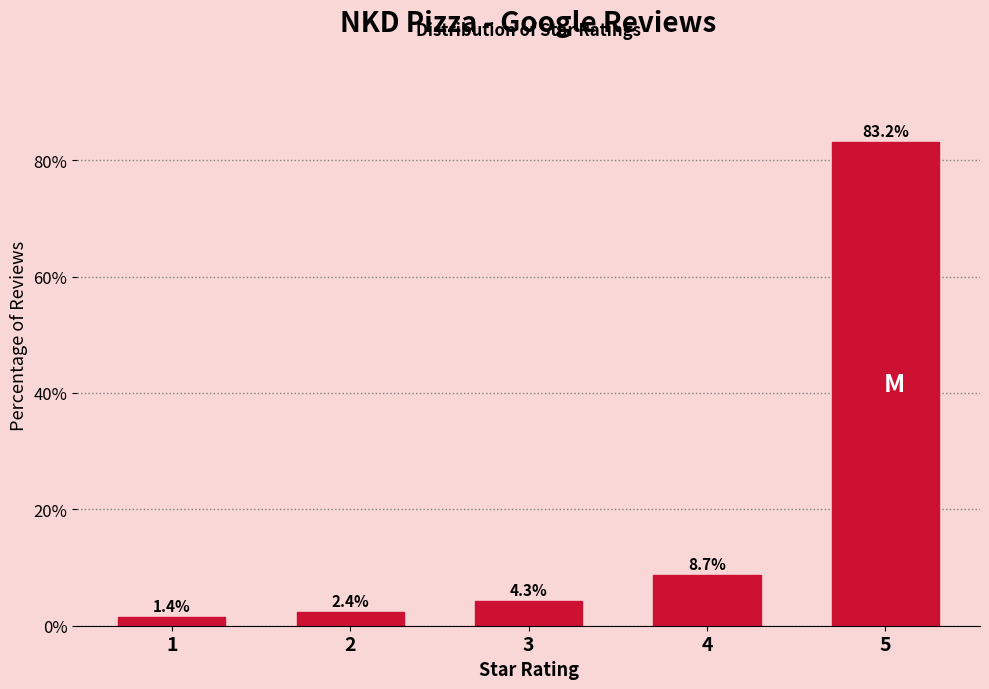

Reading right to left, what are all the values shown in this chart?

83.2	8.7	4.3	2.4	1.4